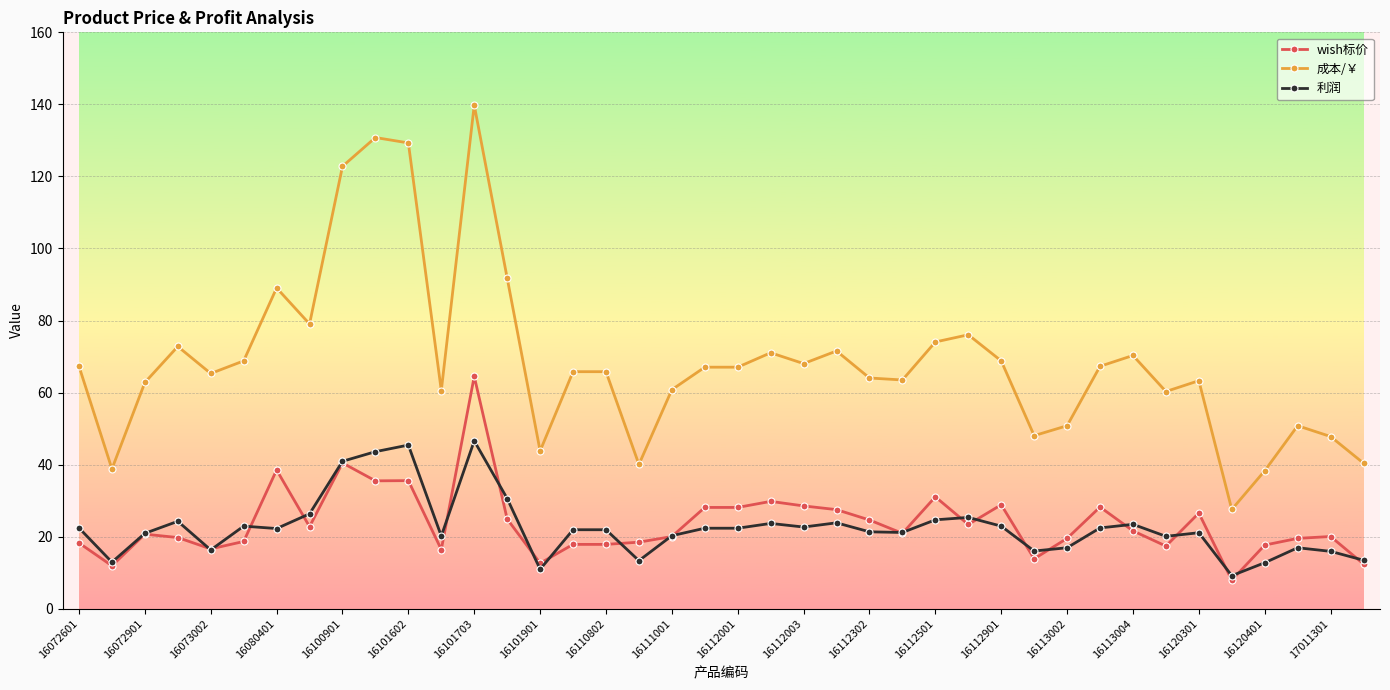

What is the value of the 成本/￥ point at the 38th from the left?

50.8